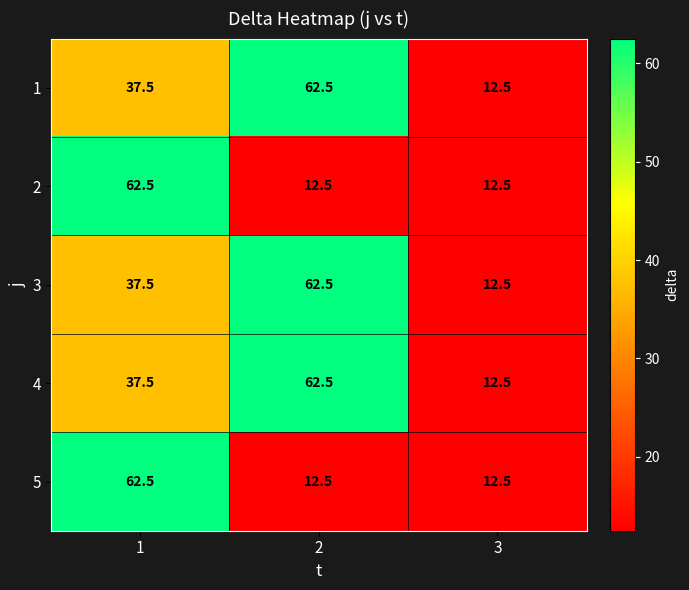

What is the spread (max minus min) of values at 2?

50.0